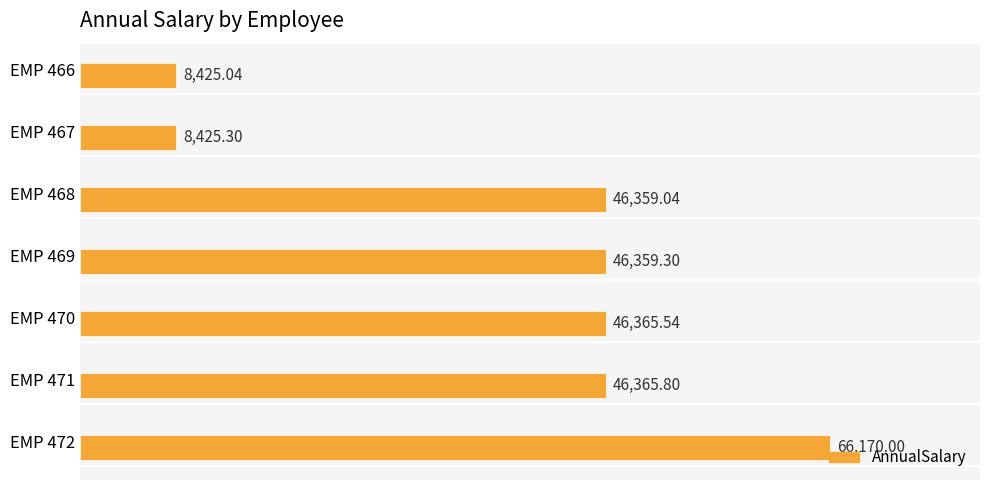

How many values are below 46359?

2